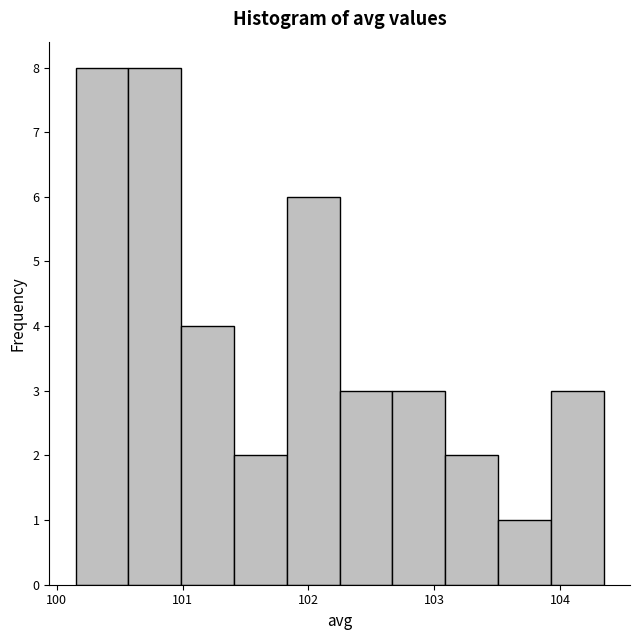

Reading left to right, list every bar in this chart as the range it spans on the x-axis followed by its height. Neither the bar edges nor the heights are printed on the chart, so give them approximately, as read against the axes.

100.2 to 100.6: 8
100.6 to 101.0: 8
101.0 to 101.4: 4
101.4 to 101.8: 2
101.8 to 102.2: 6
102.2 to 102.7: 3
102.7 to 103.1: 3
103.1 to 103.5: 2
103.5 to 103.9: 1
103.9 to 104.3: 3